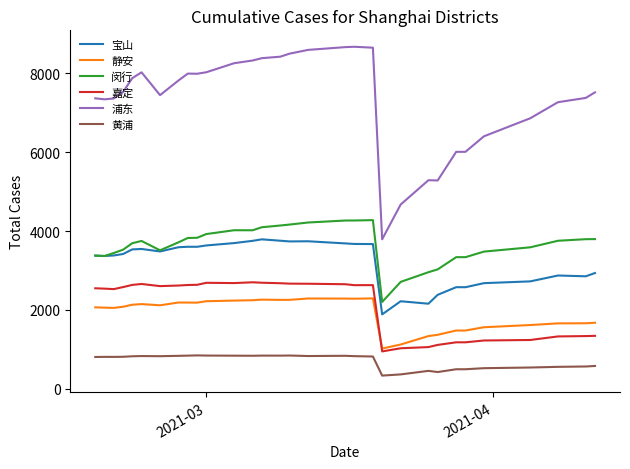

Does the chart display data point markers on the line(s)?

No